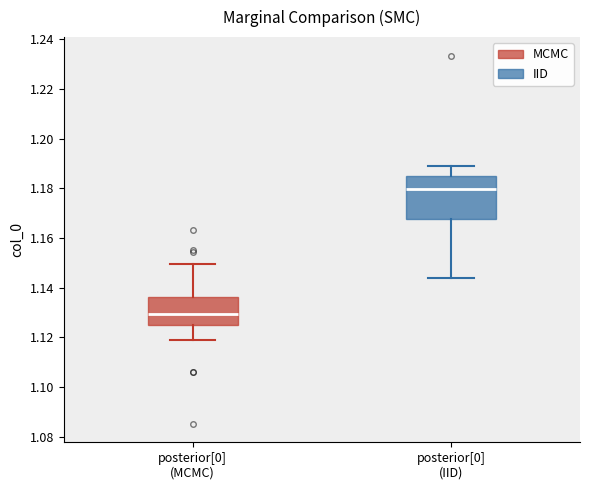

Reading left to right, read every box against the y-axis: the position of its median line, the range the box covers, and the ends of its whiskers. The values are not printed on the chart, so give them approximately, as read against the axis.

posterior[0] (MCMC): median 1.130, box 1.124 to 1.136, whiskers 1.120 to 1.150
posterior[0] (IID): median 1.180, box 1.168 to 1.186, whiskers 1.144 to 1.190